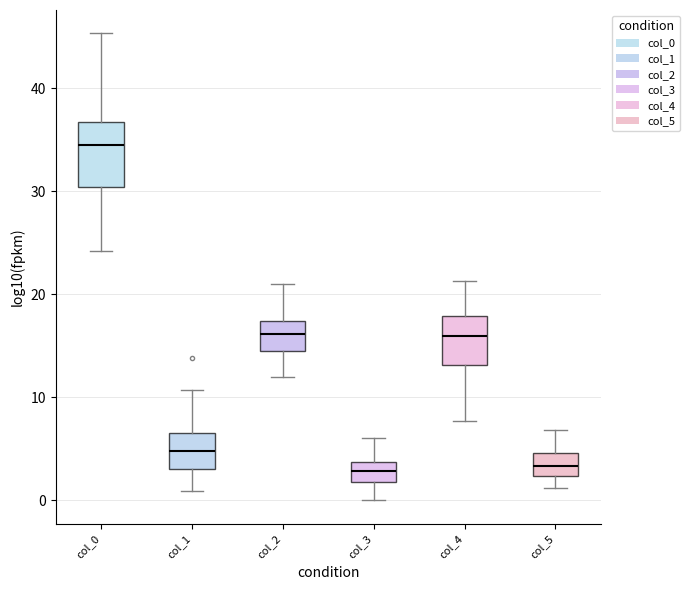

Reading left to right, read every box against the y-axis: the position of its median line, the range the box covers, and the ends of its whiskers. The values are not printed on the chart, so give them approximately, as read against the axis.

col_0: median 35, box 30 to 37, whiskers 24 to 45
col_1: median 5, box 3 to 7, whiskers 1 to 11
col_2: median 16, box 15 to 17, whiskers 12 to 21
col_3: median 3, box 2 to 4, whiskers 0 to 6
col_4: median 16, box 13 to 18, whiskers 8 to 21
col_5: median 3, box 2 to 5, whiskers 1 to 7